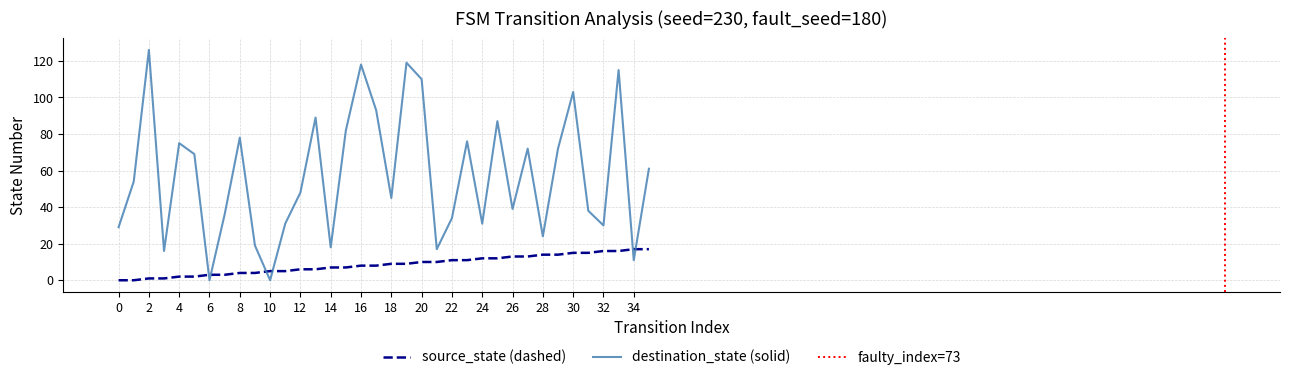

The value of source_state at 15 is 7. True or false?

True